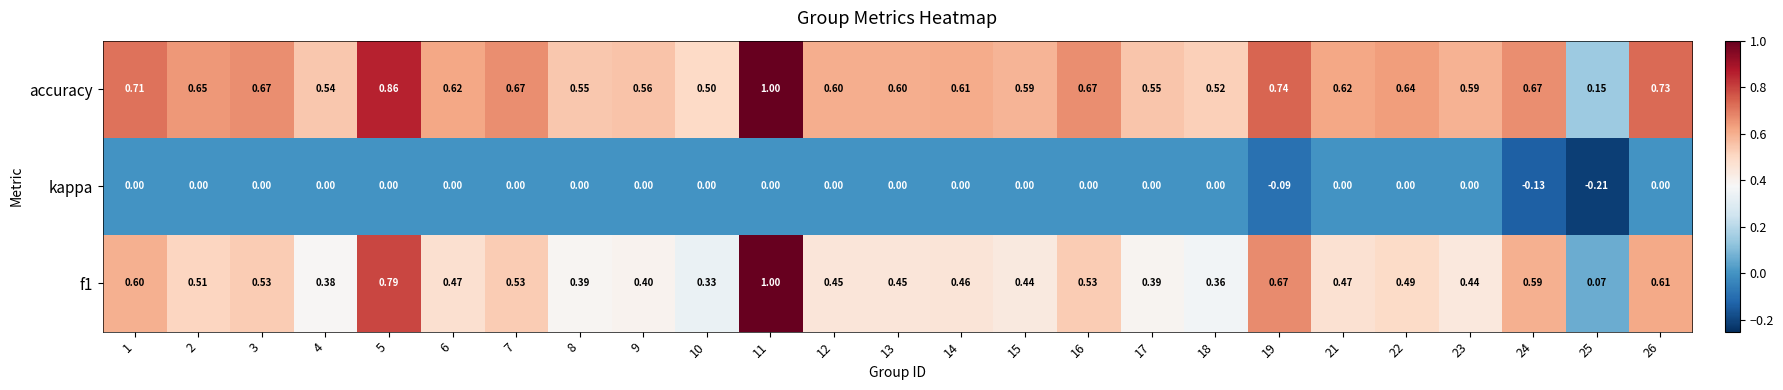

Is the value of f1 at 24 greater than the value of accuracy at 25?

Yes